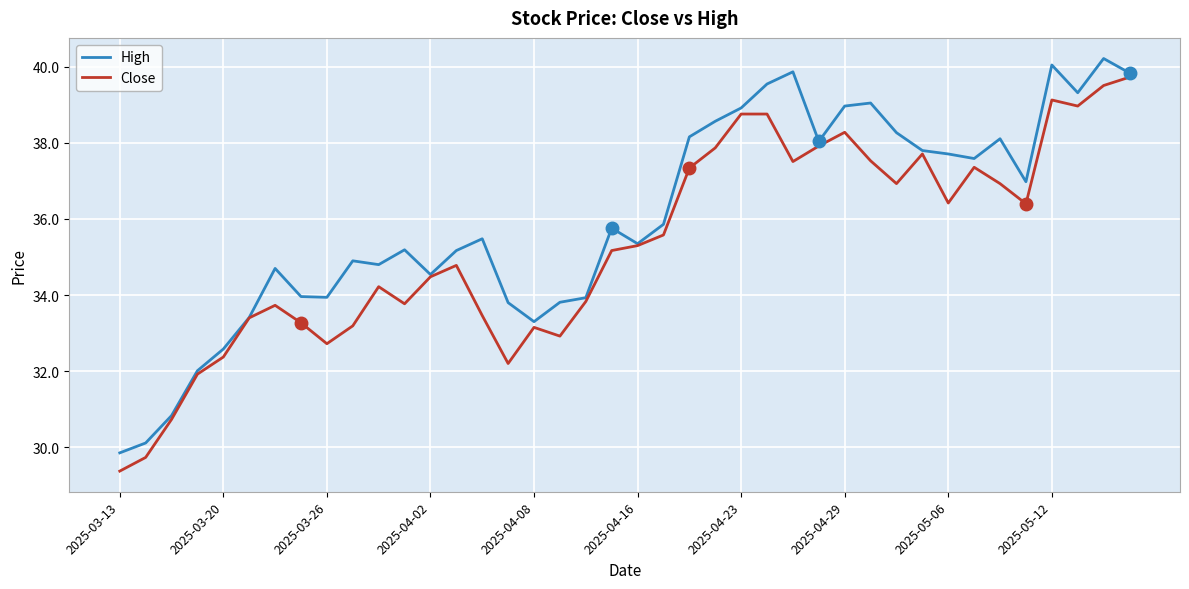

Which series has the largest total across all categories?

High